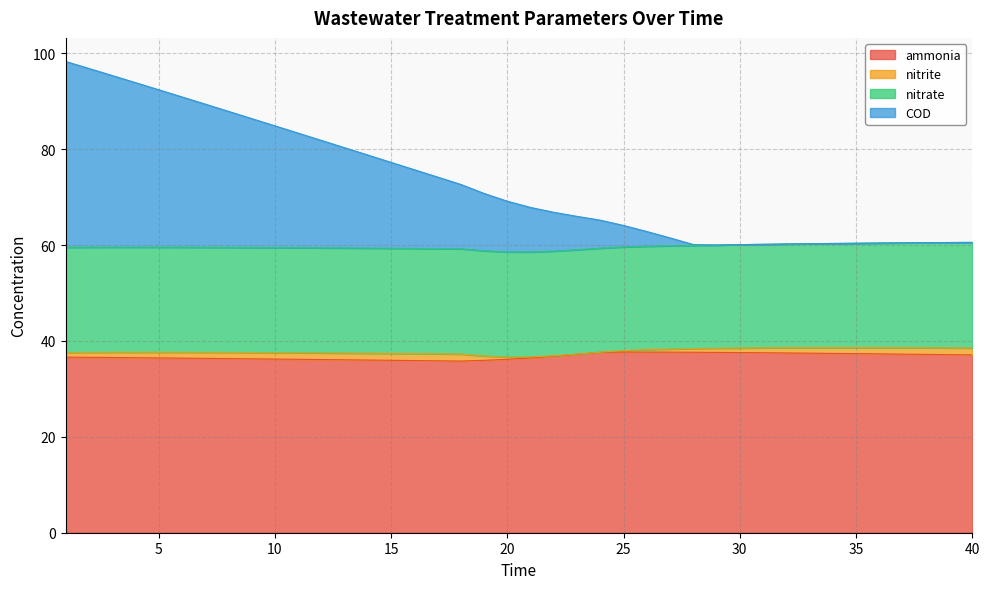

What are all the series names shown in the legend?

ammonia, nitrite, nitrate, COD